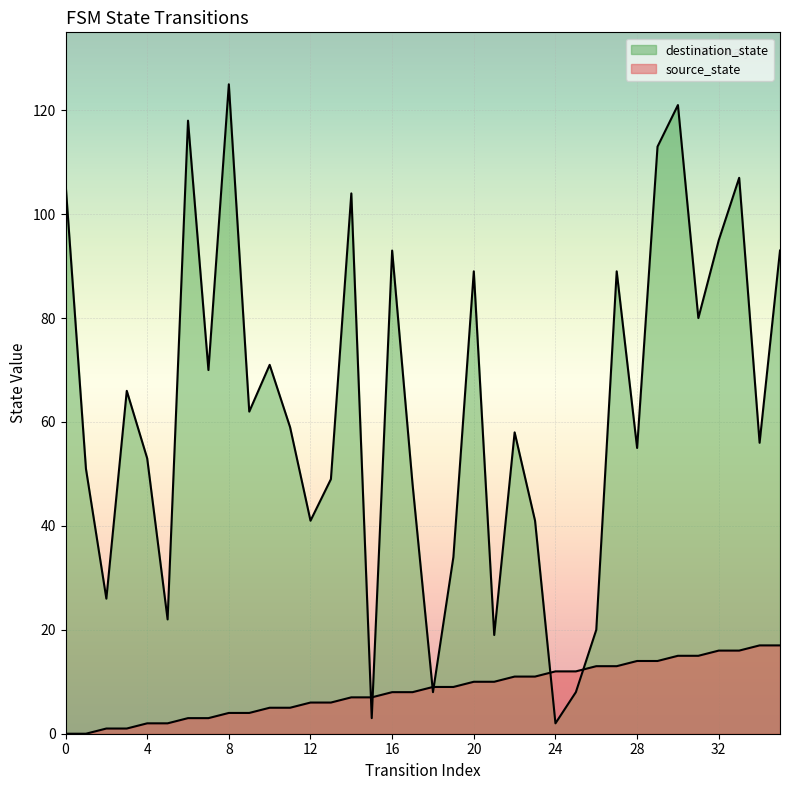

What is the sum of all source_state values?

306